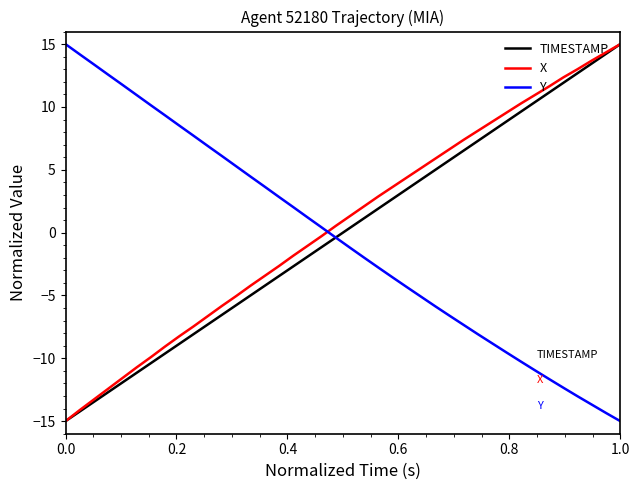

Reading left to right, extract all data points from this chart.

TIMESTAMP: -15.0	-14.2	-13.5	-12.7	-11.9	-11.2	-10.4	-9.6	-8.8	-8.1	-7.3	-6.5	-5.8	-5.0	-4.2	-3.5	-2.7	-1.9	-1.2	-0.4	0.4	1.2	1.9	2.7	3.5	4.2	5.0	5.8	6.5	7.3	8.1	8.8	9.6	10.4	11.2	11.9	12.7	13.5	14.2	15.0
X: -15.0	-14.1	-13.3	-12.4	-11.6	-10.7	-9.9	-9.1	-8.2	-7.5	-6.6	-5.8	-5.0	-4.2	-3.4	-2.7	-1.8	-1.1	-0.3	0.5	1.3	2.1	2.9	3.6	4.4	5.1	5.9	6.6	7.4	8.1	8.8	9.5	10.3	11.0	11.6	12.4	13.0	13.7	14.3	15.0
Y: 15.0	14.2	13.4	12.6	11.8	10.9	10.1	9.3	8.5	7.7	6.9	6.1	5.3	4.5	3.7	2.8	2.0	1.2	0.4	-0.4	-1.2	-2.0	-2.8	-3.6	-4.3	-5.1	-5.9	-6.6	-7.4	-8.1	-8.8	-9.5	-10.3	-11.0	-11.7	-12.3	-13.0	-13.7	-14.4	-15.0